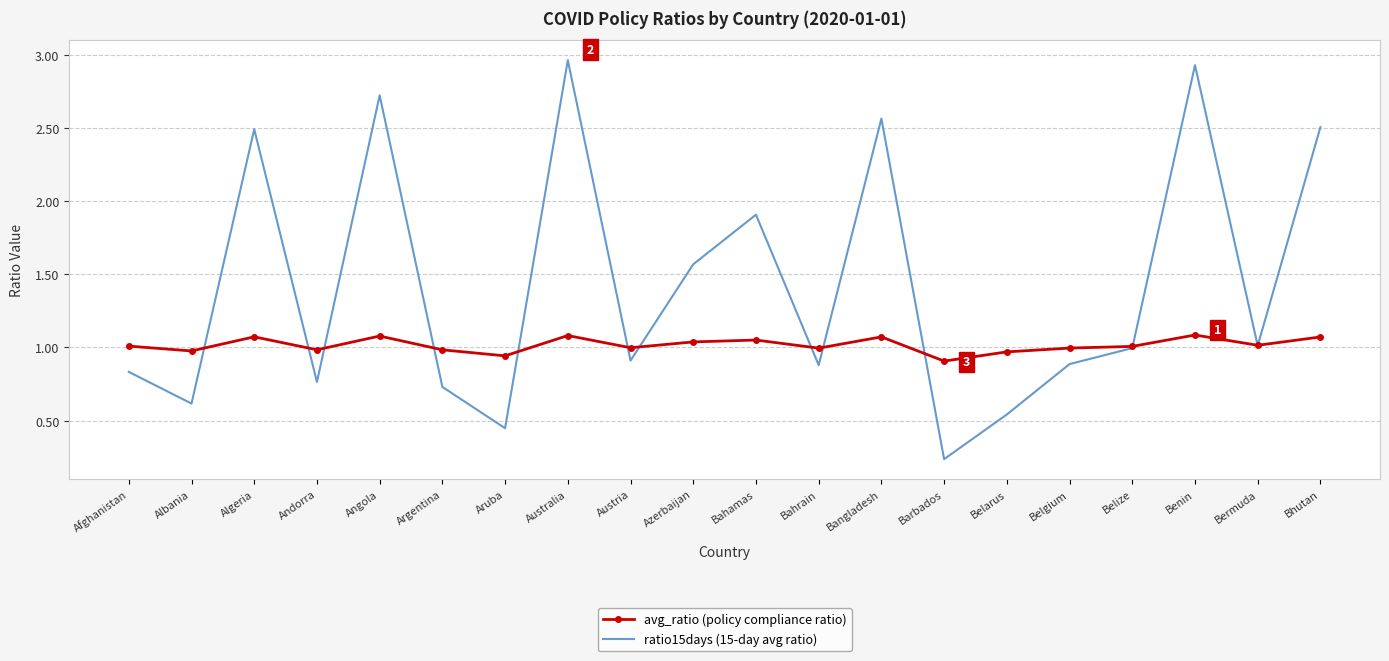

Rank the series by their average value, from lowest to highest.

avg_ratio (policy compliance ratio), ratio15days (15-day avg ratio)